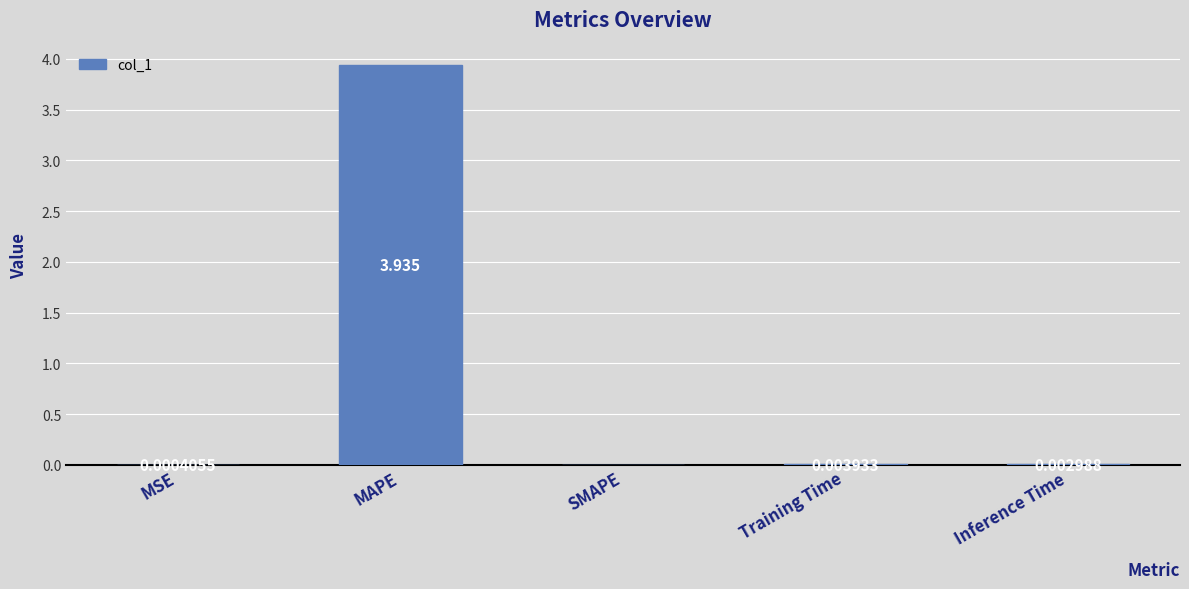

Which label corresponds to the largest value in the chart?

MAPE